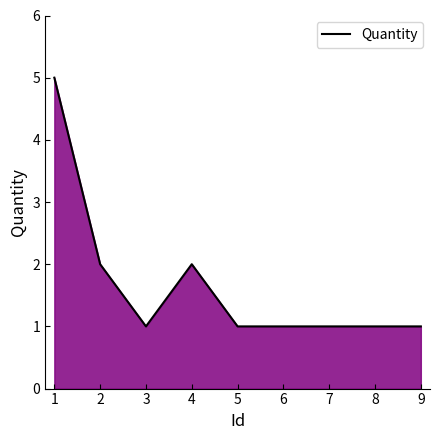

What is the ratio of the value at 7 to the value at 4?

0.5